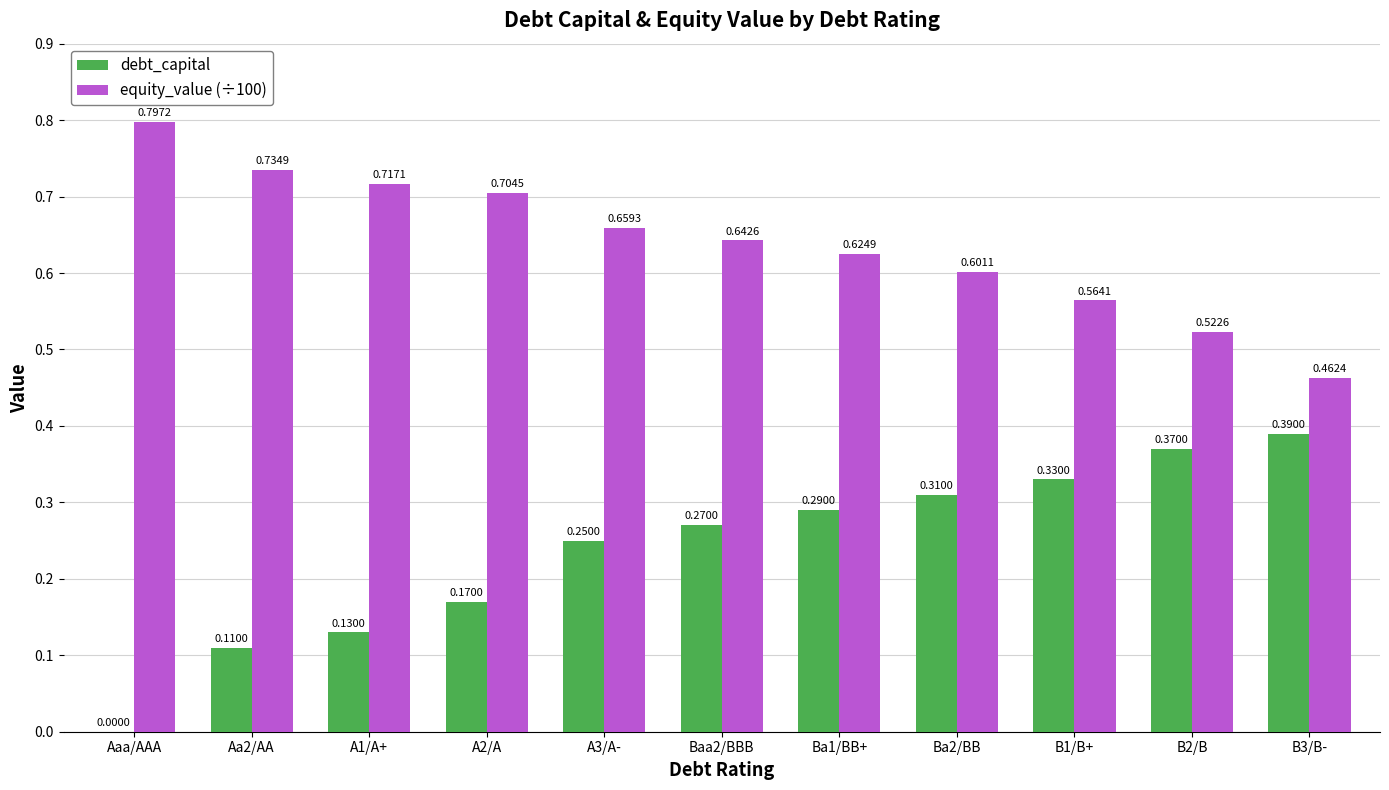

How many groups of bars are there?

11